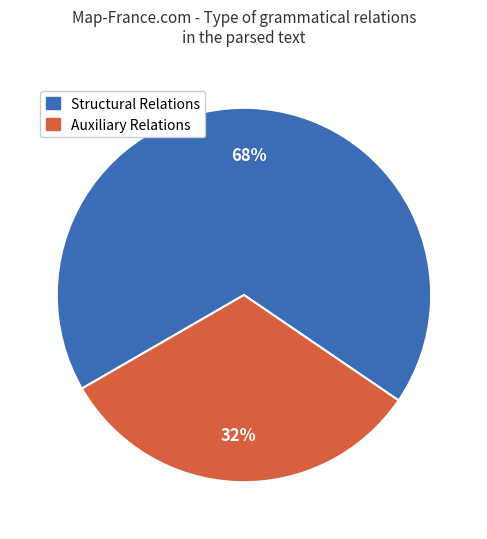

To the nearest percent, what is the average slice percentage?

50%